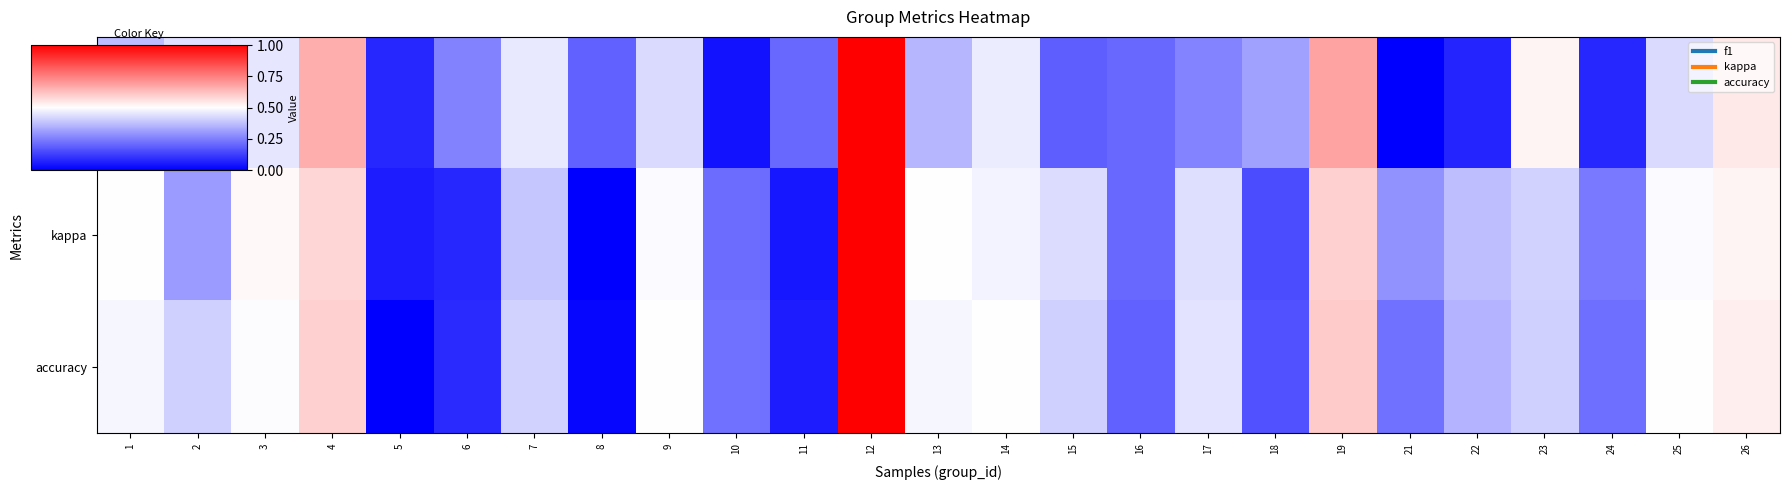

At which category does the chart reach its peak across all series?

12